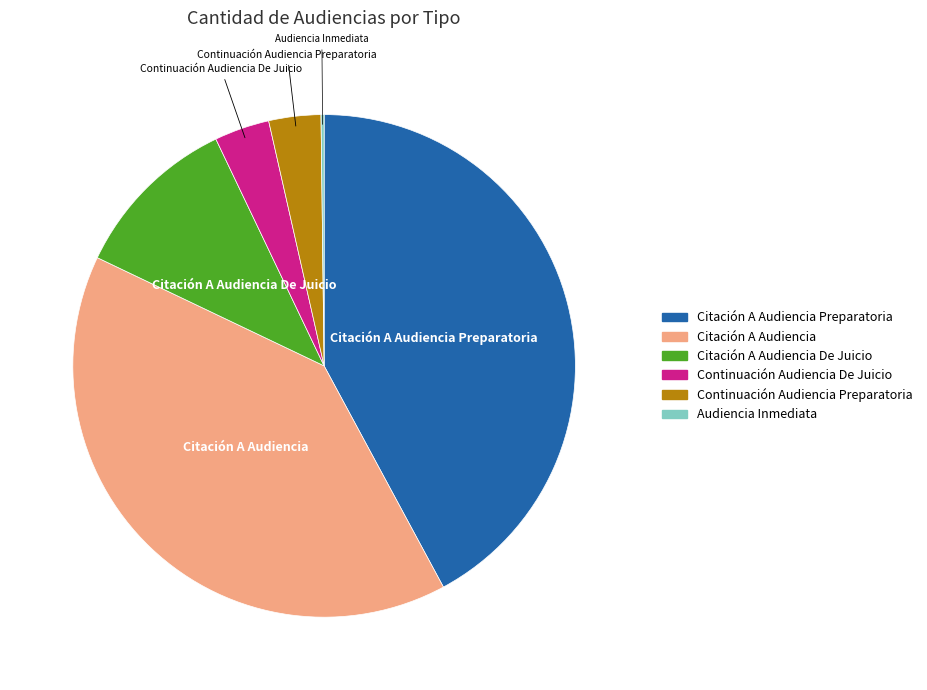

Does any single category account for the majority?

No